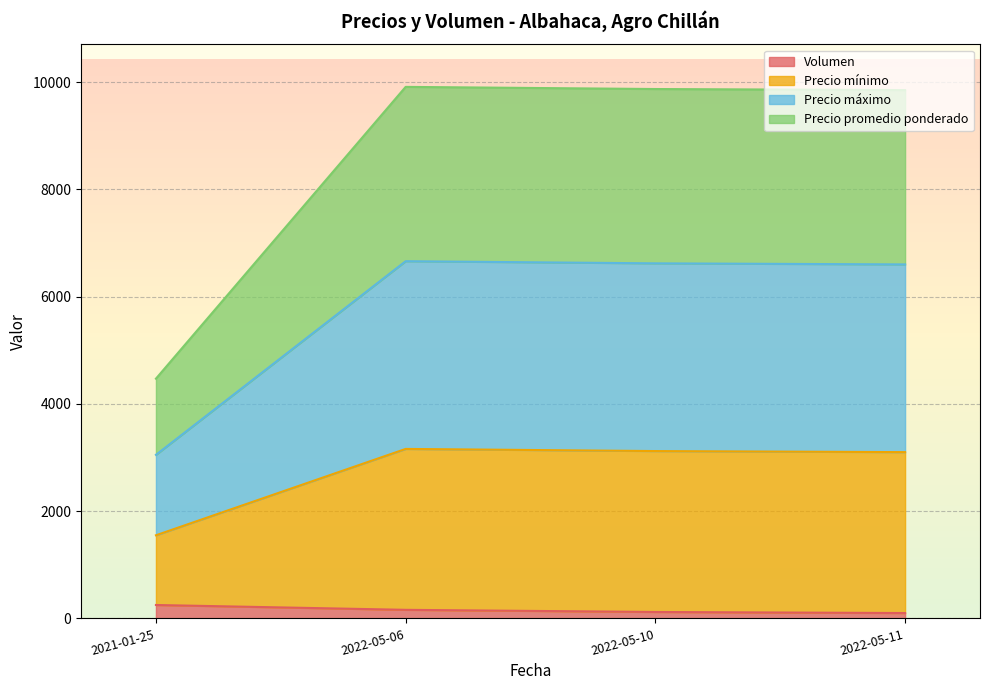

Which category has the lowest value across all series?

2022-05-11